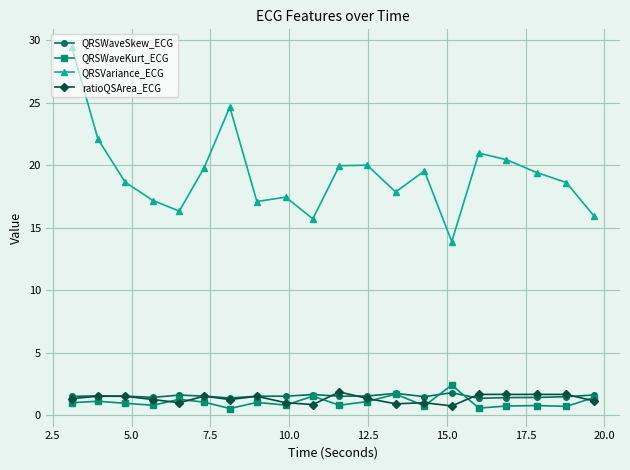

What is the lowest value of the ratioQSArea_ECG series?

0.7